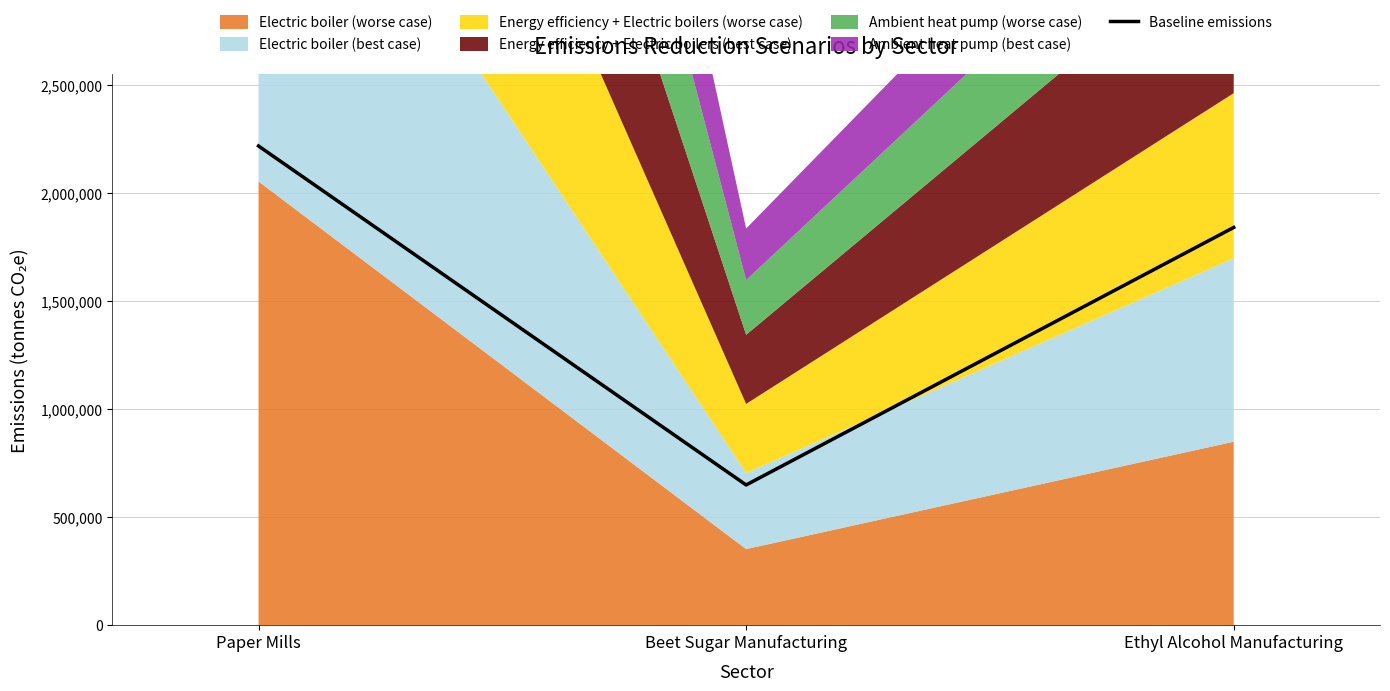

What is the highest value of the Baseline emissions series?

2217640